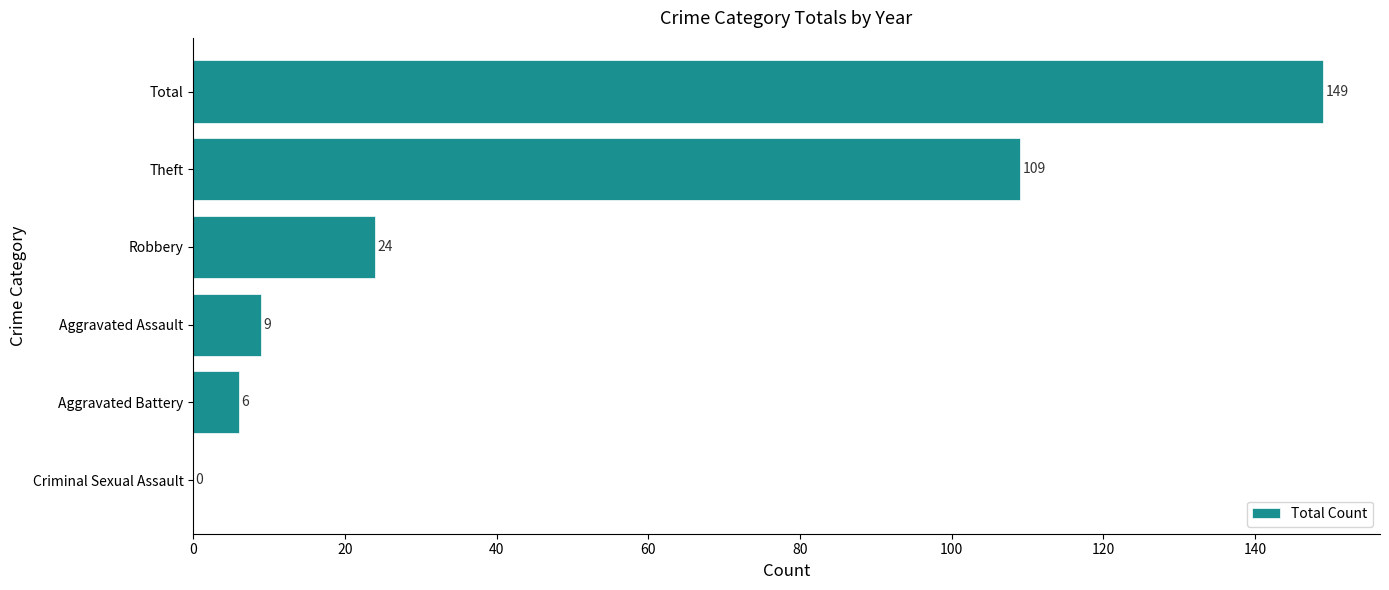

The value at Theft is 143. True or false?

False